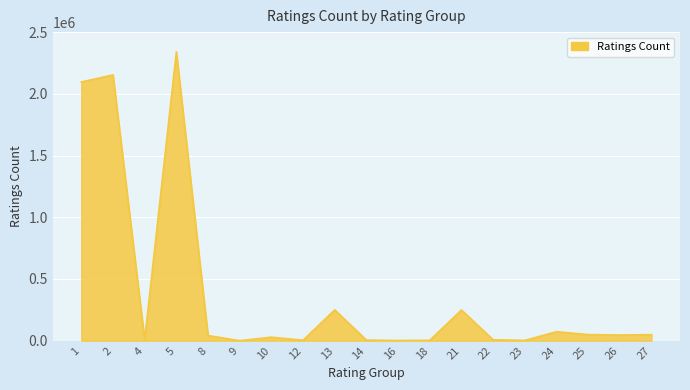

Between 14 and 13, which is larger?

13